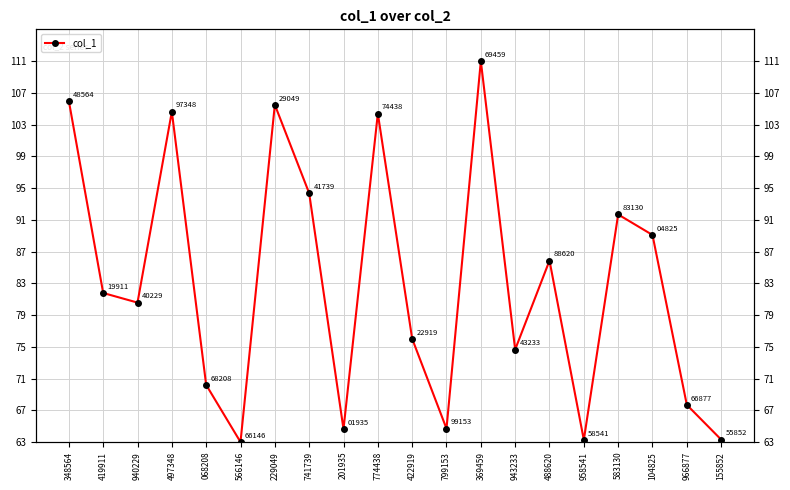

What is the average value?

83.1